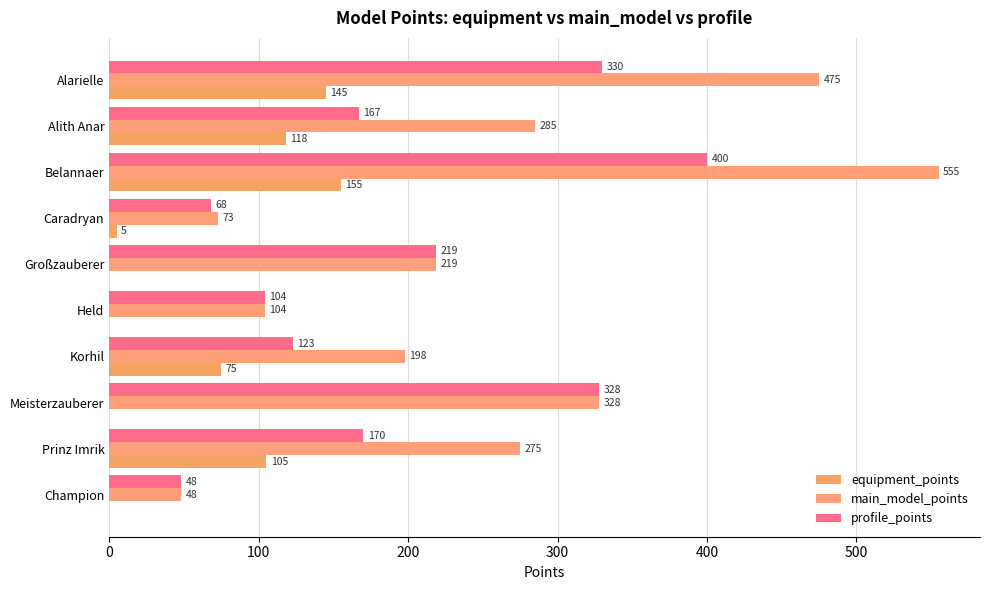

How many series are shown in this chart?

3